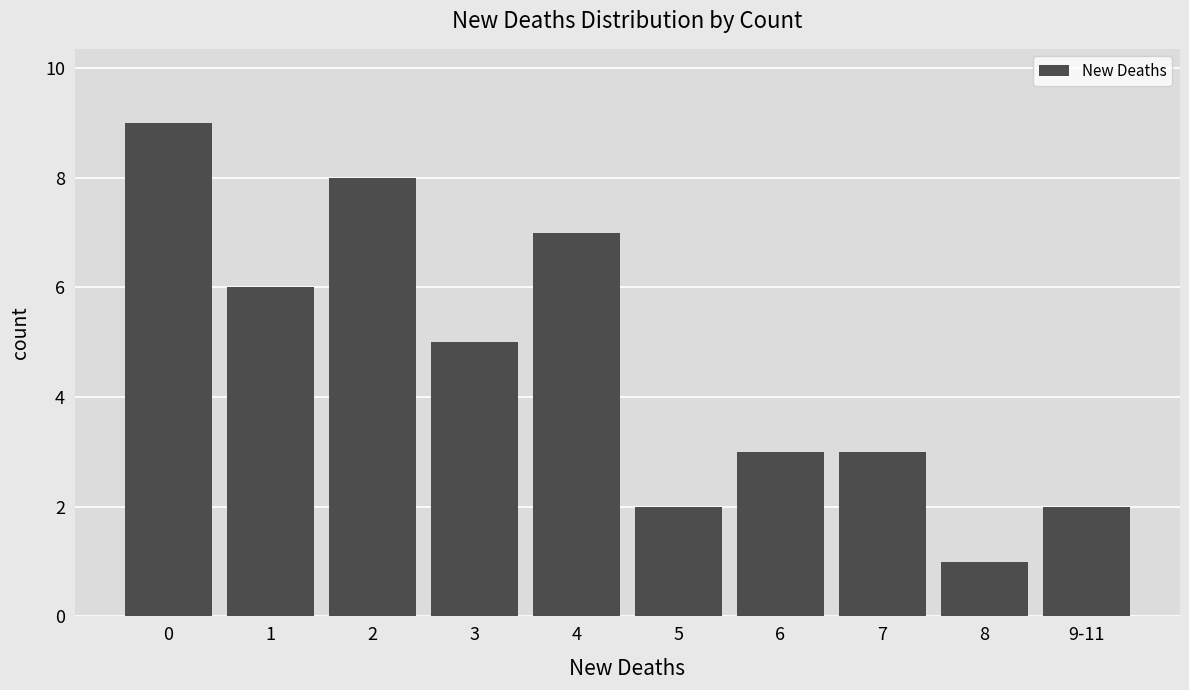

How many data points does each series have?

10